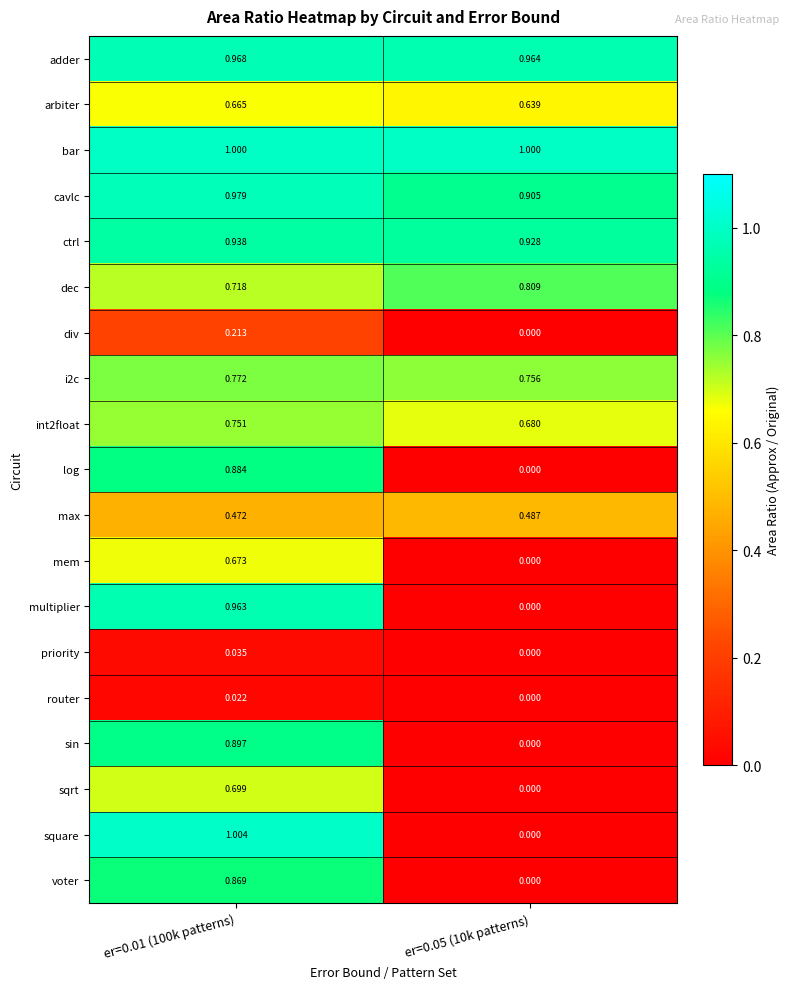

Which series changed the most between er=0.01 (100k patterns) and er=0.05 (10k patterns)?

square